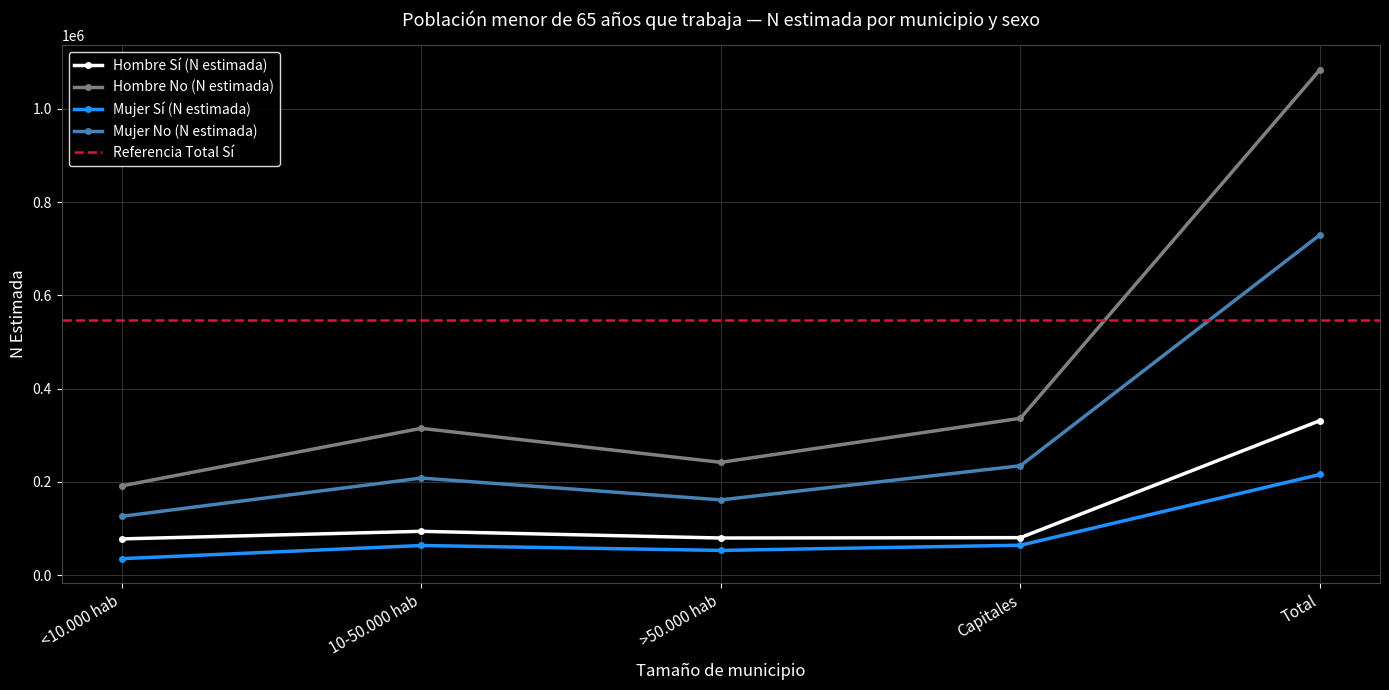

True or false: Hombre No (N estimada) and Hombre Sí (N estimada) intersect in this chart.

False